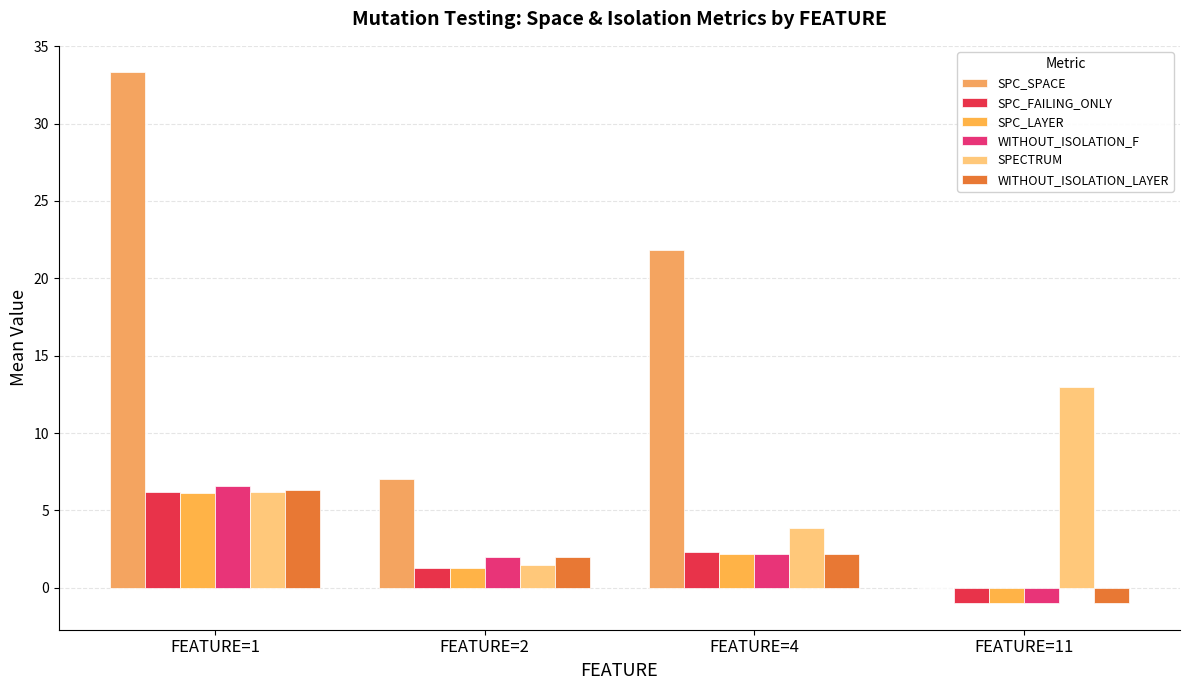

Reading left to right, transcribe all the data shown in this chart.

SPC_SPACE: 33.3	7.0	21.8	0.0
SPC_FAILING_ONLY: 6.2	1.2	2.3	-1.0
SPC_LAYER: 6.1	1.2	2.2	-1.0
WITHOUT_ISOLATION_F: 6.6	2.0	2.2	-1.0
SPECTRUM: 6.2	1.5	3.8	13.0
WITHOUT_ISOLATION_LAYER: 6.3	2.0	2.2	-1.0